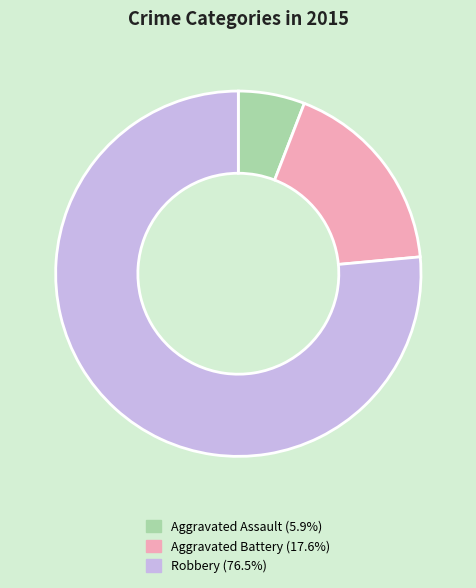

Approximately how many times larger is the value at Aggravated Assault compared to Robbery?

0.1